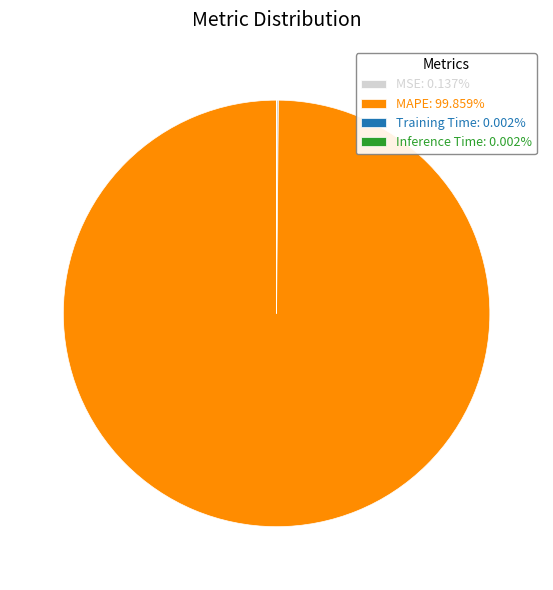

Is there a majority slice in this chart?

Yes